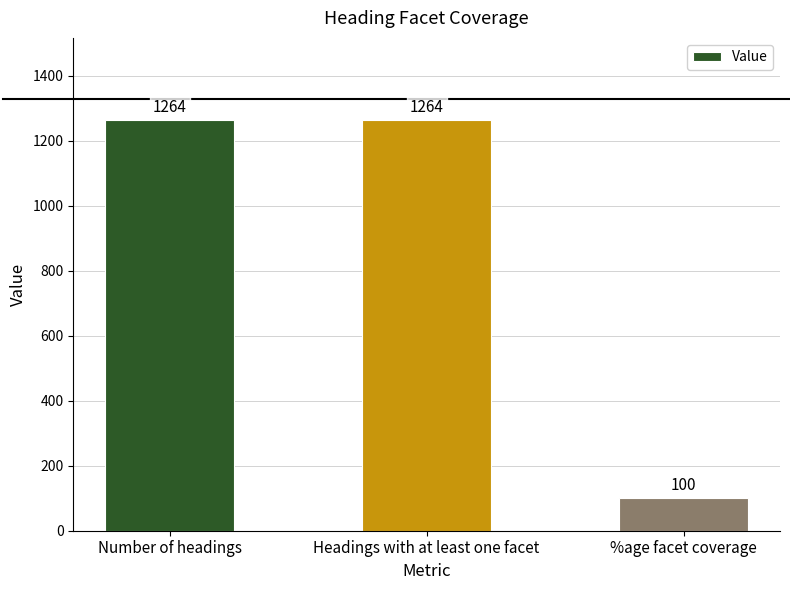

What is the difference between the second highest and minimum values?

1164